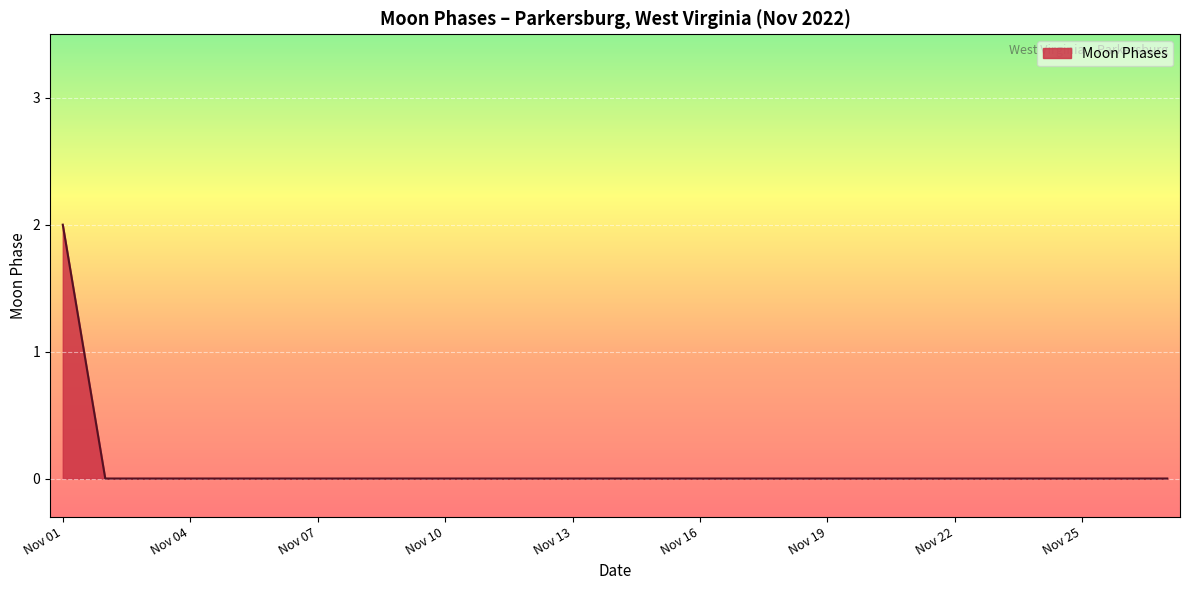

What is the sum of all values?

2